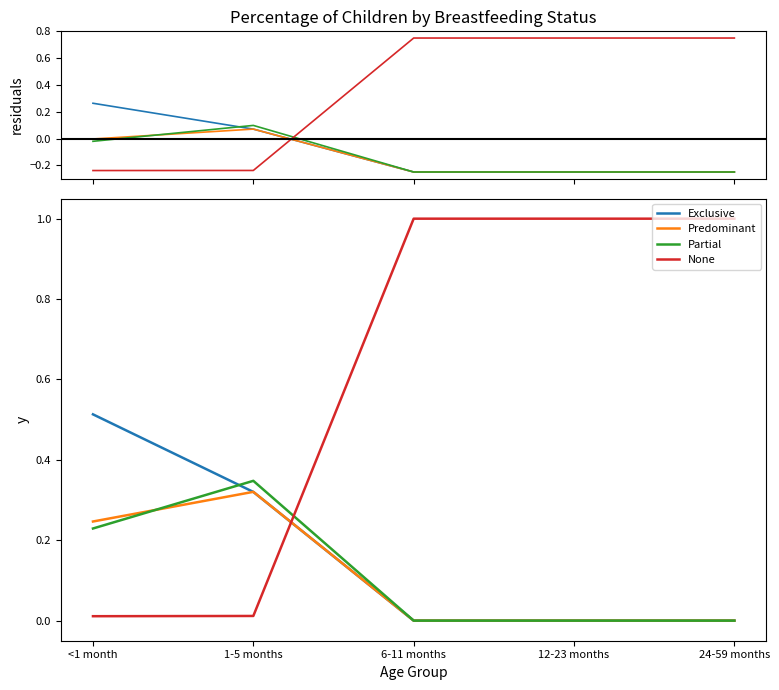

Which series has the largest total across all categories?

None